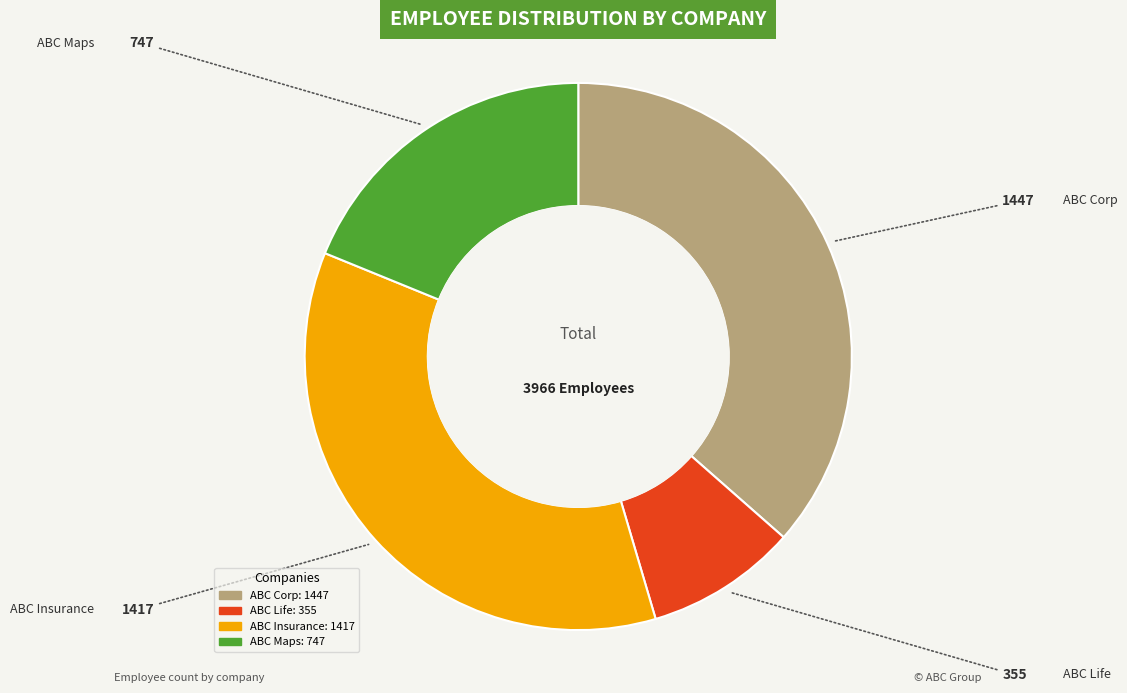

What is the ratio of the value at ABC Corp to the value at ABC Insurance?

1.0